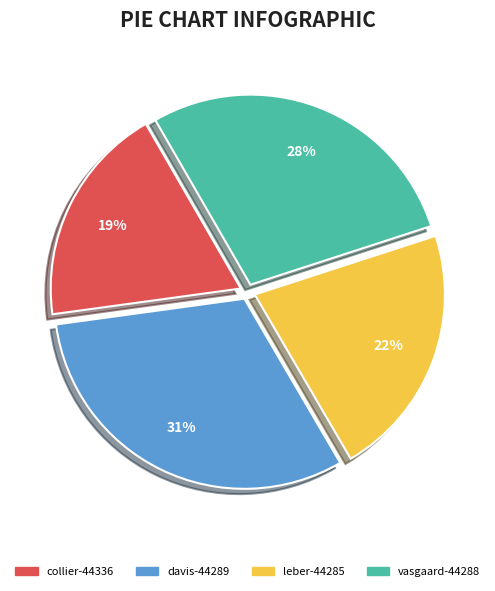

Between vasgaard-44288 and davis-44289, which is larger?

davis-44289